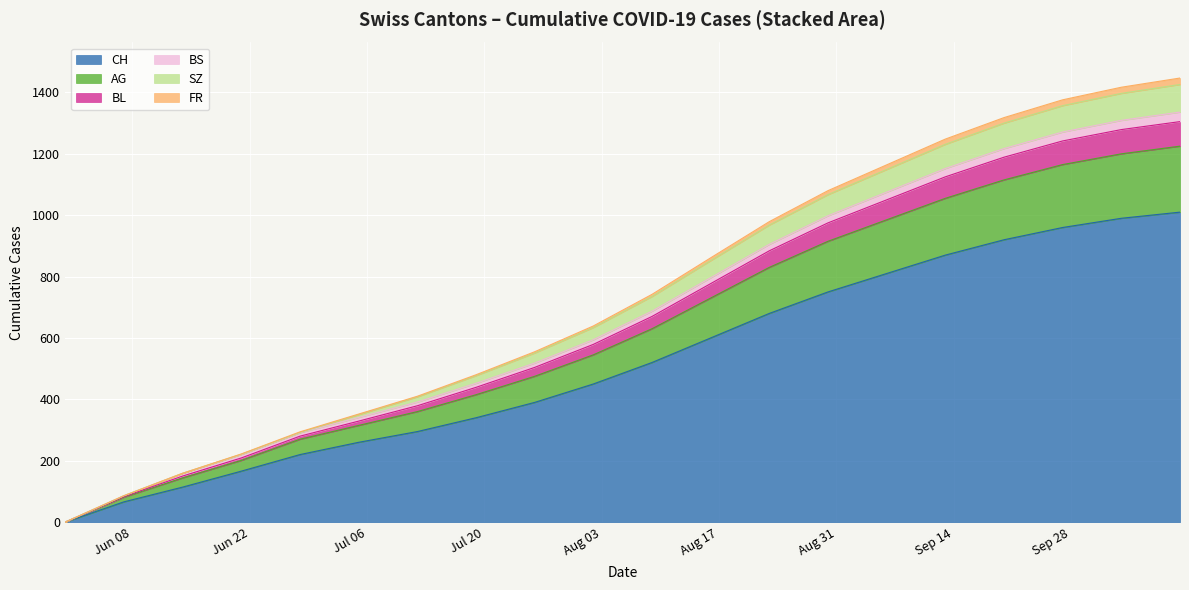

What is the highest value of the CH series?

1010